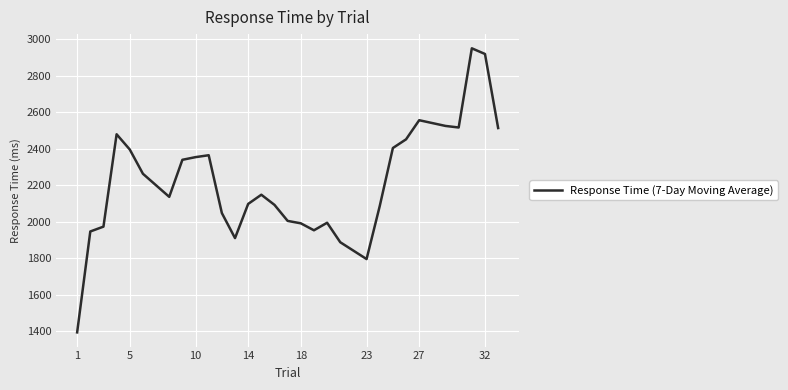

True or false: there are more than 2 points higher than both neighbors.

True